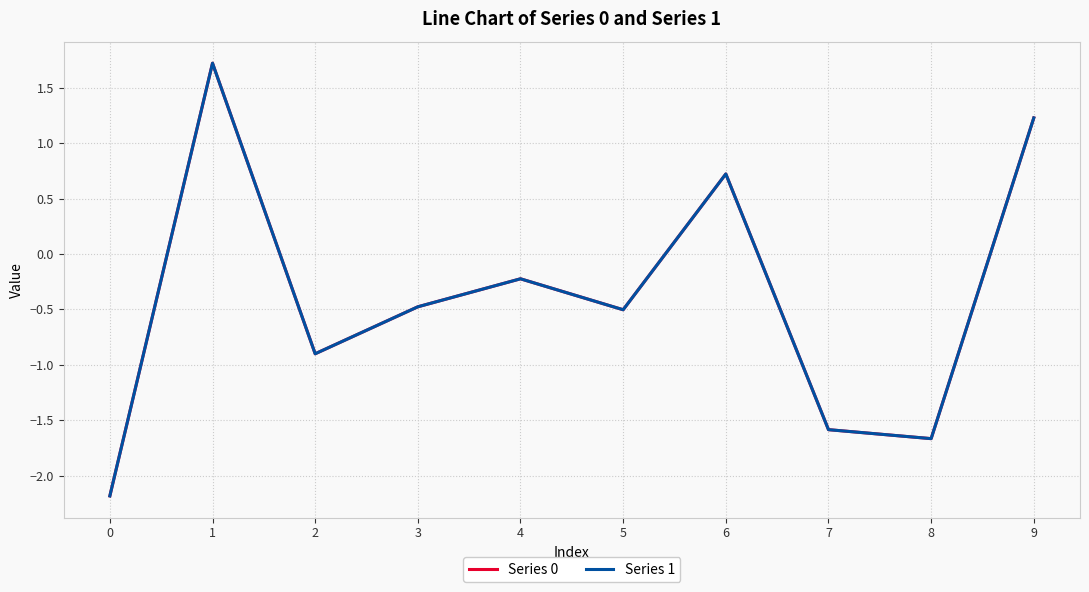

In Series 1, how many points are lower than both neighbors (excluding endpoints)?

3